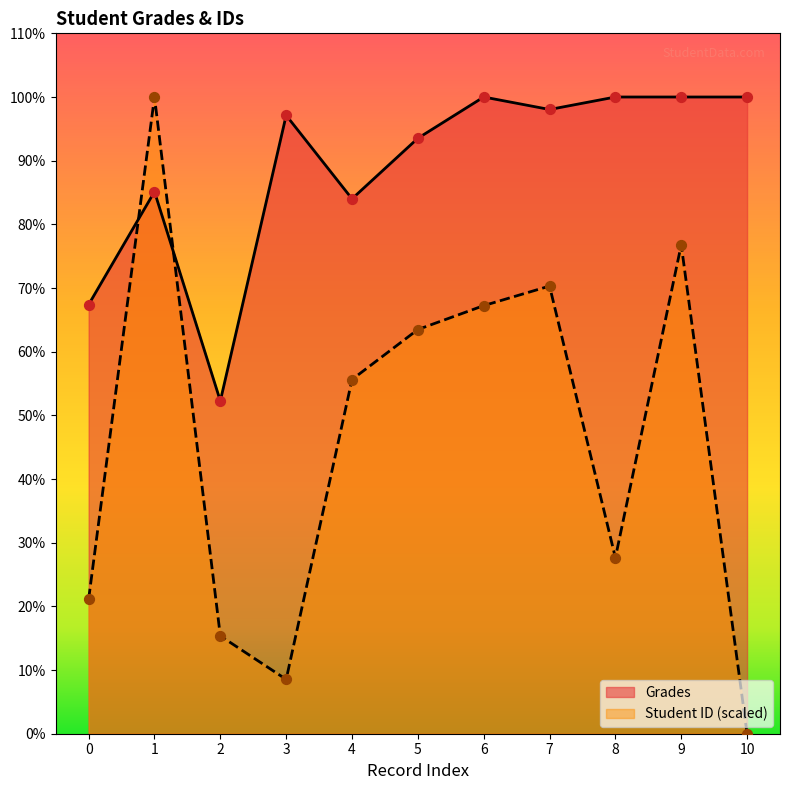

What is the total value across all series at 5?

157.0